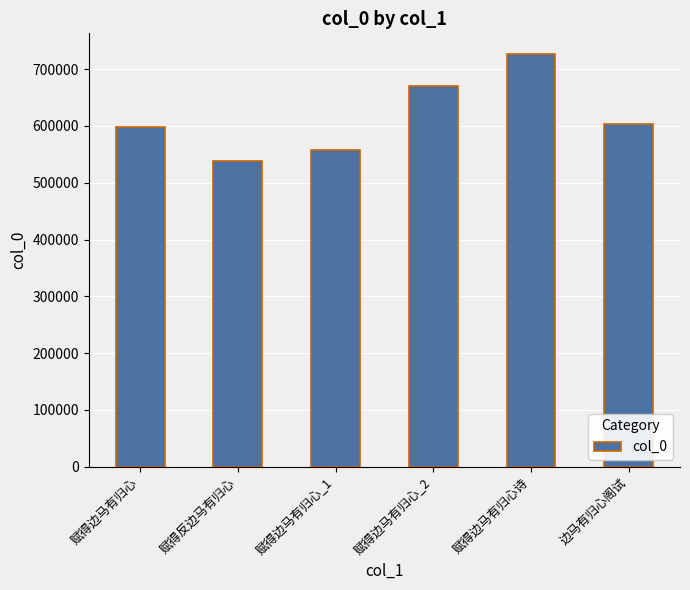

Does the chart contain any negative values?

No